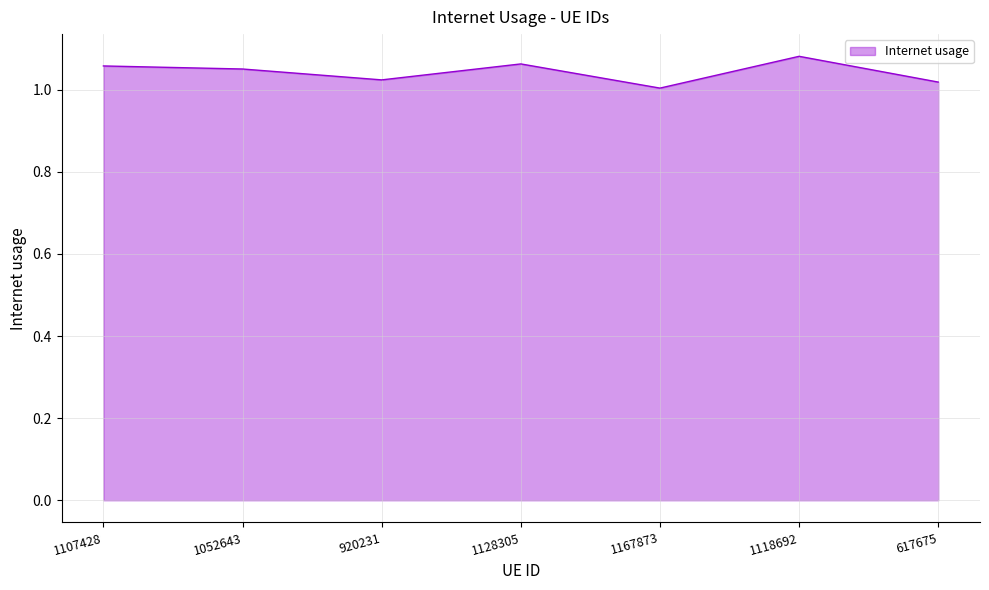

The value at 1167873 is 0.4. True or false?

False